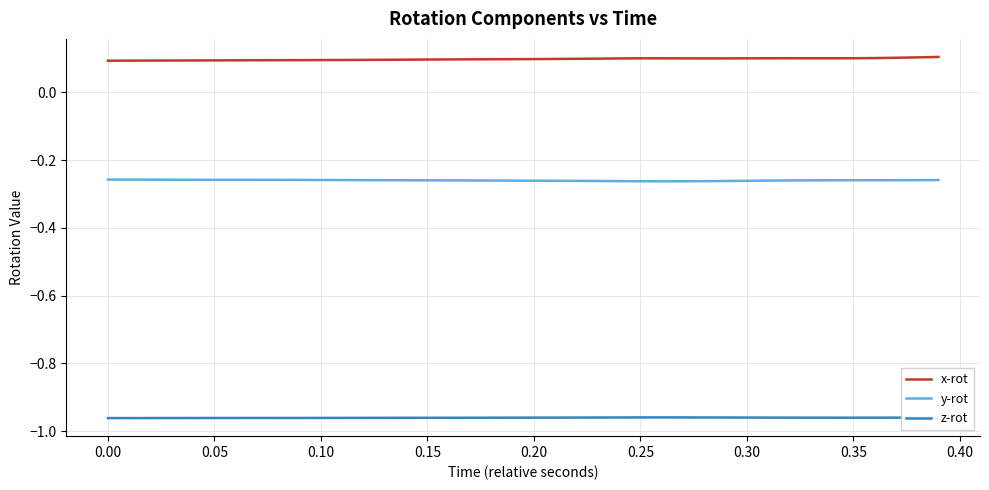

True or false: x-rot and z-rot intersect in this chart.

False